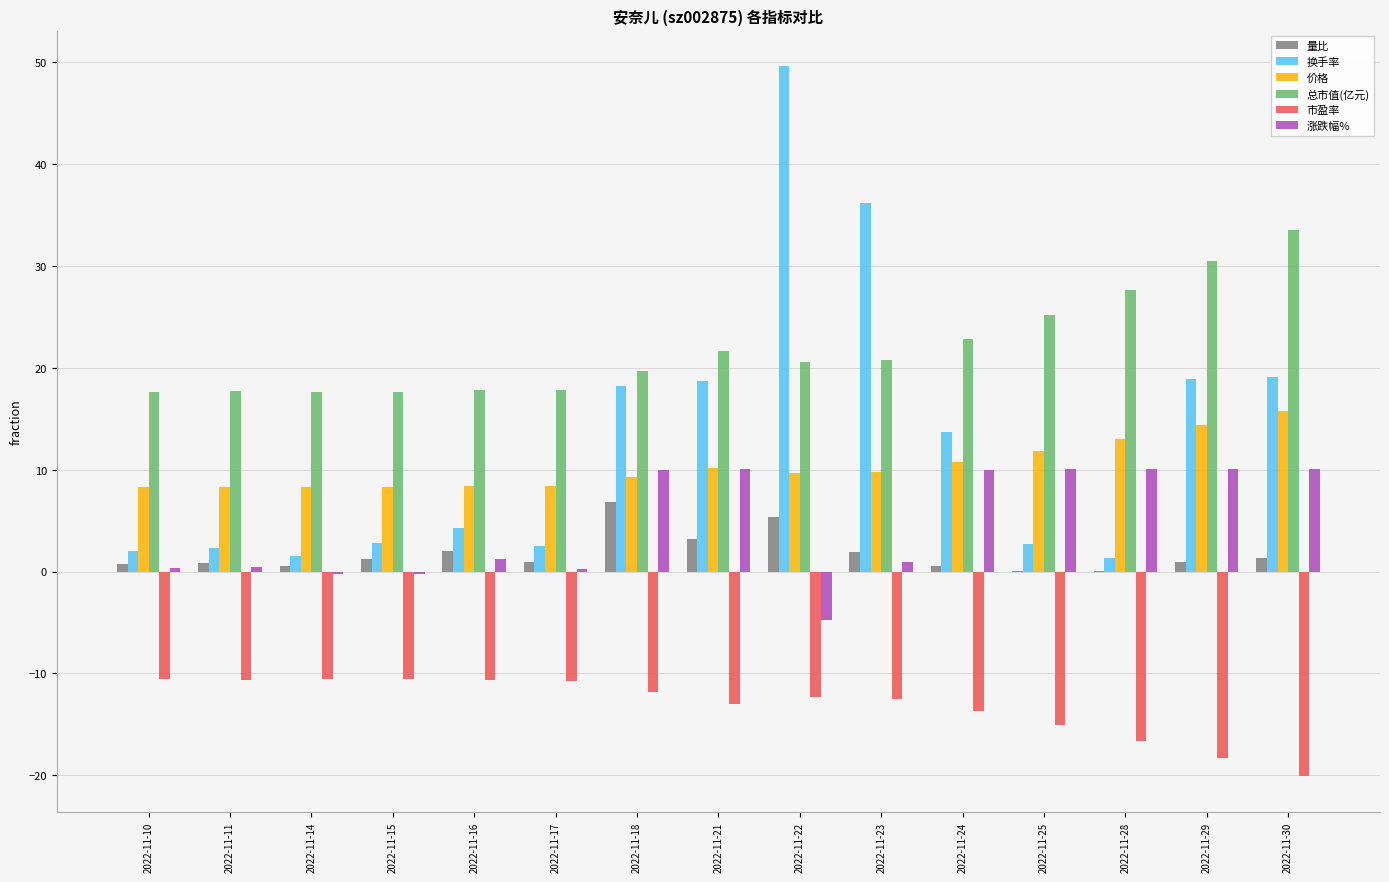

At which category does the chart reach its peak across all series?

2022-11-22